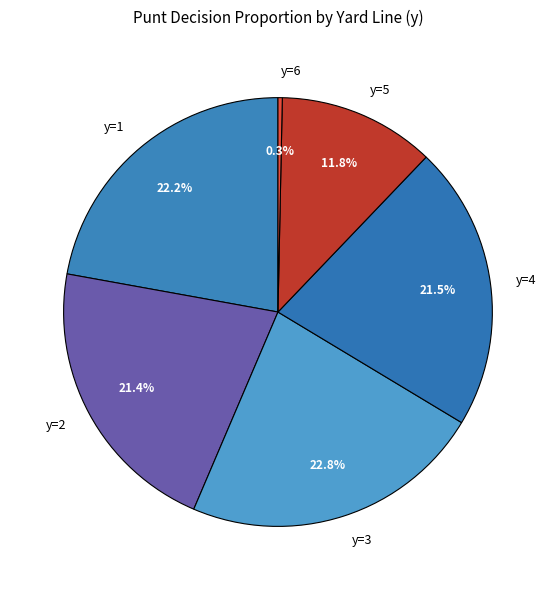

Does y=1 account for over 50% of the chart?

No